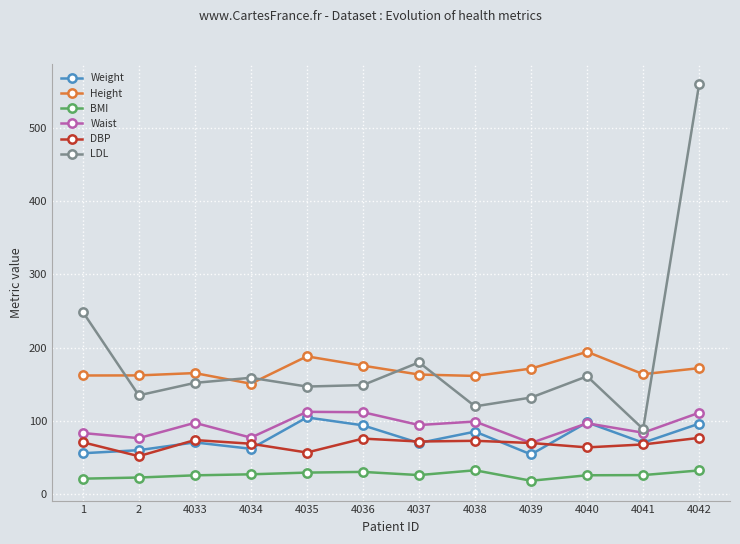

The value of Height at 4036 is 243.8. True or false?

False